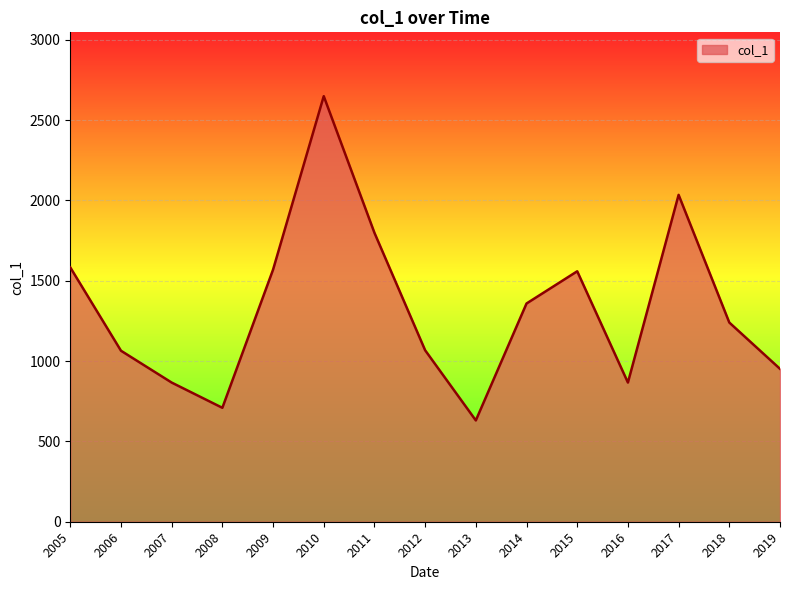

True or false: the data shows 2062.8 at 2018.

False